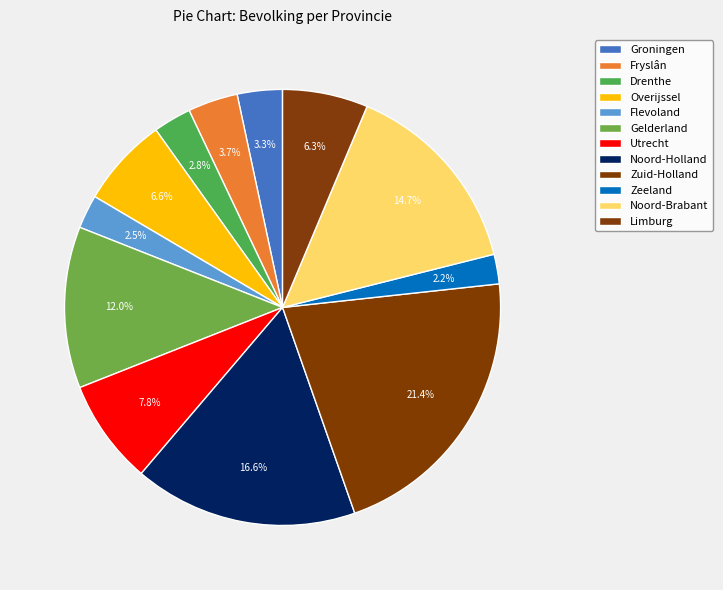

Does Zeeland represent more than half of the total?

No